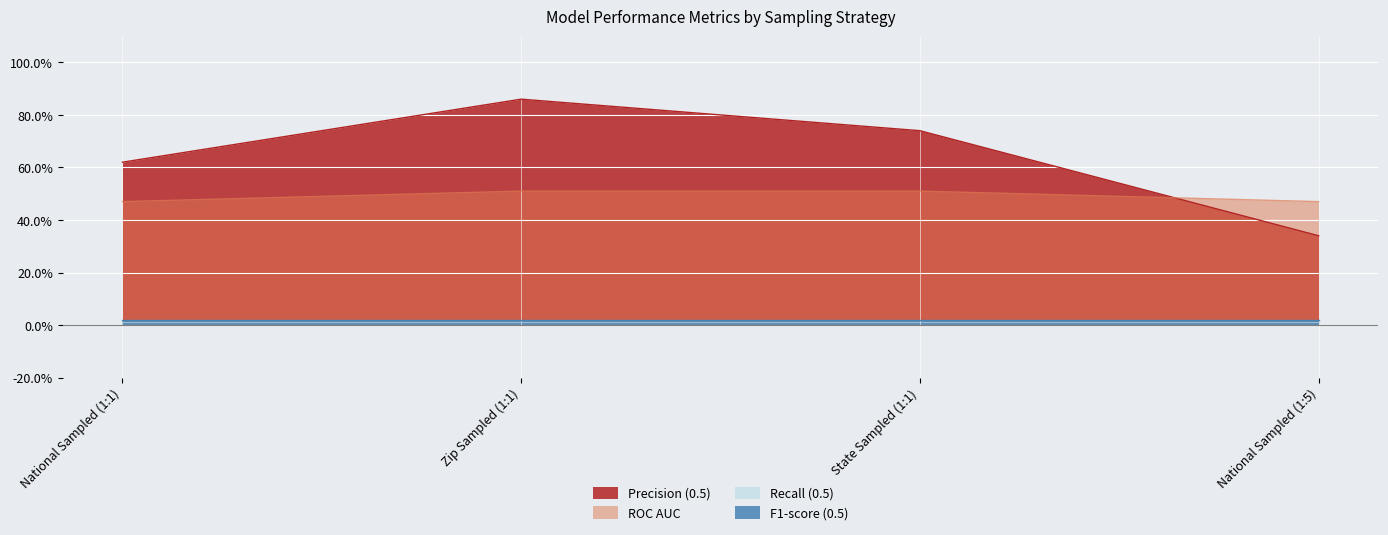

Which series ends up on top after the final intersection of Precision (0.5) and ROC AUC?

ROC AUC